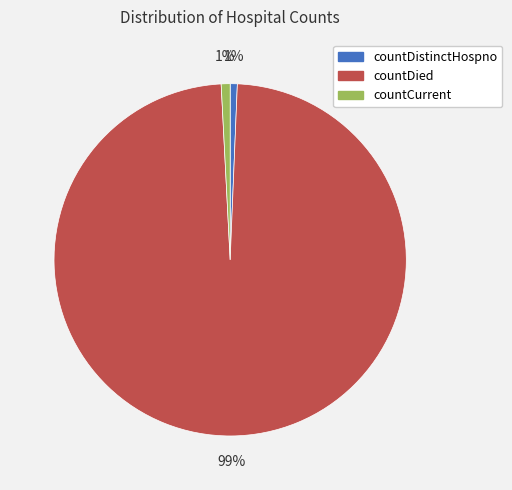

Does countDied represent more than half of the total?

Yes